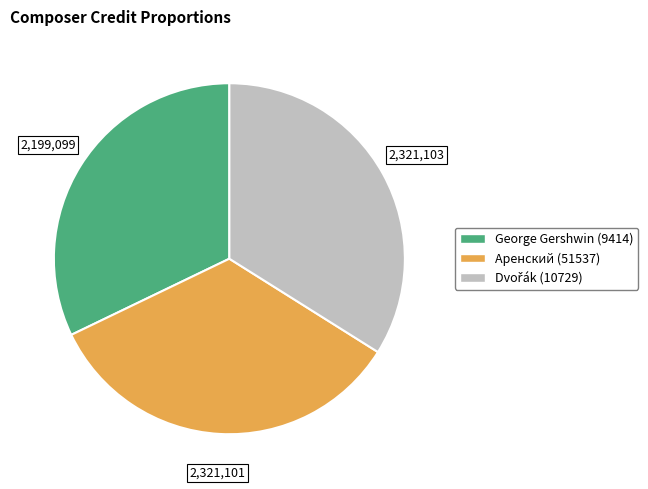

What is the ratio of the value at George Gershwin (9414) to the value at Аренский (51537)?

0.9